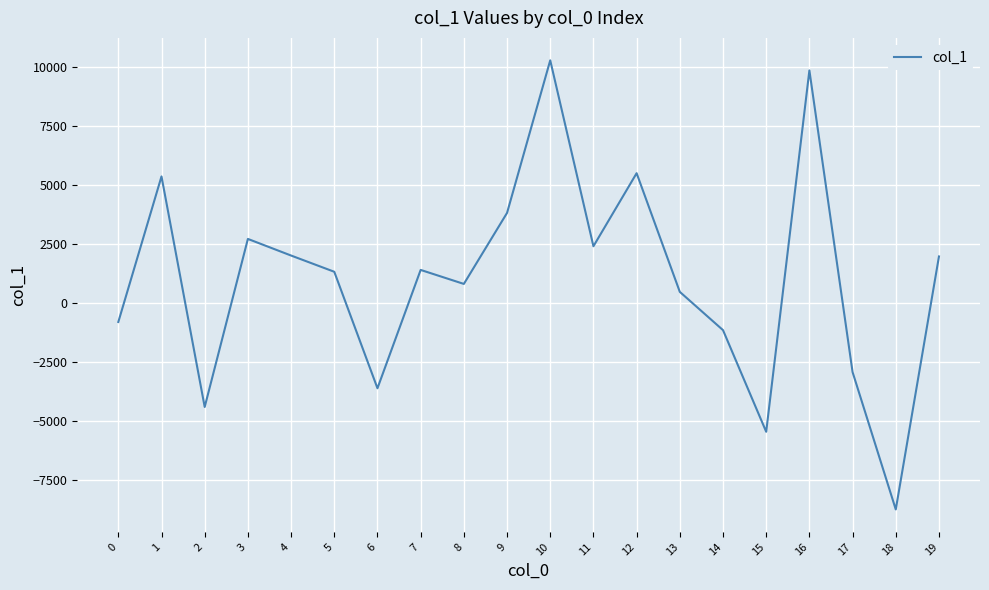

Read the value at 4.

2018.0